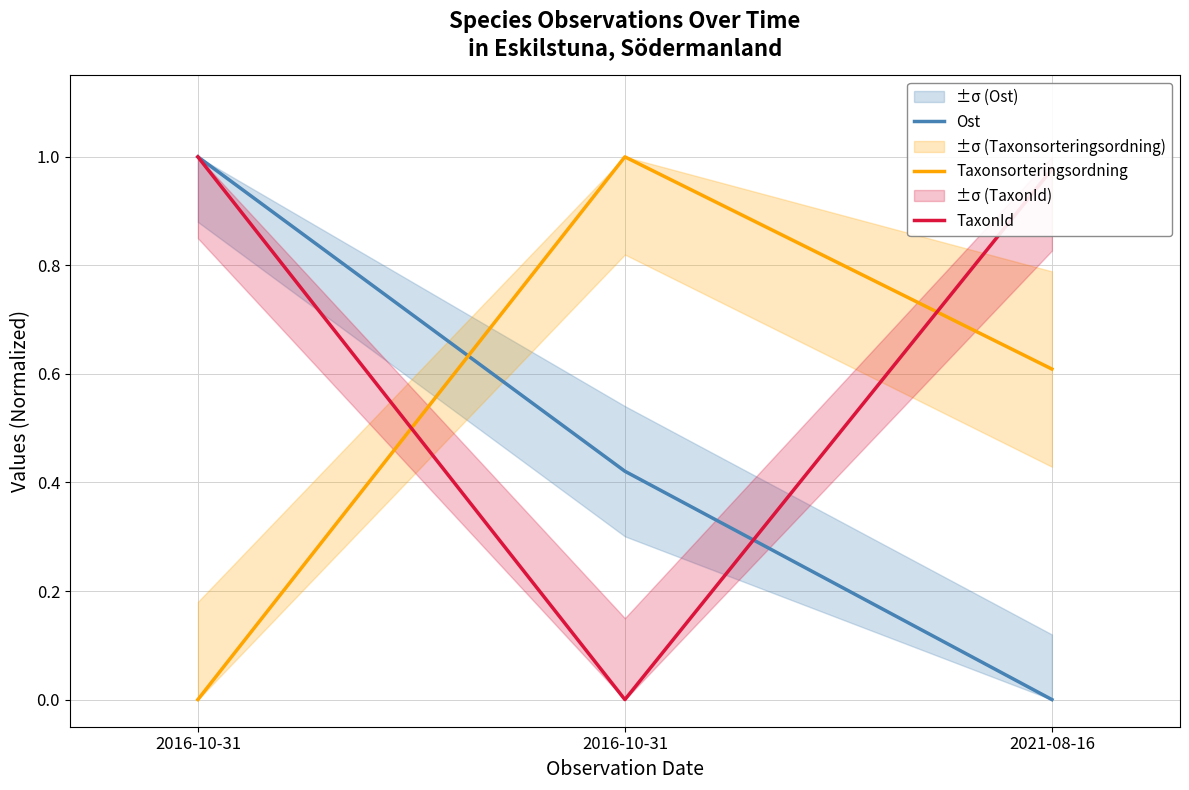

Which series changed the most between 2016-10-31 and 2021-08-16?

TaxonId